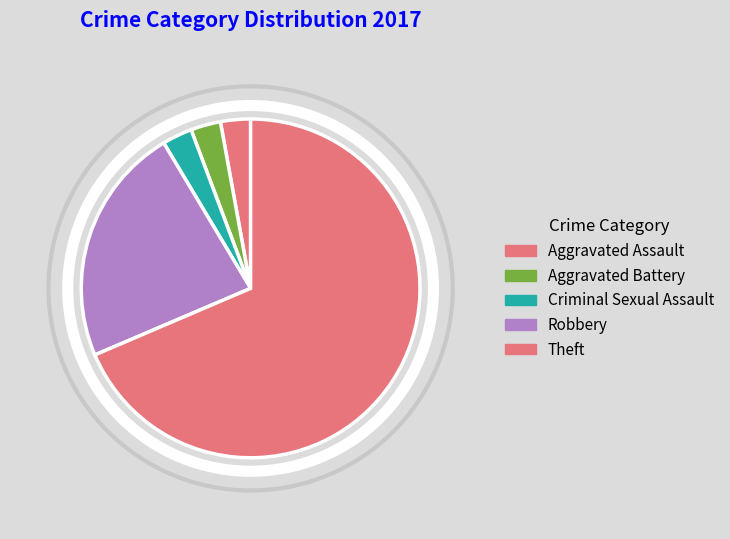

Is the sum of Theft and Criminal Sexual Assault greater than half?

Yes